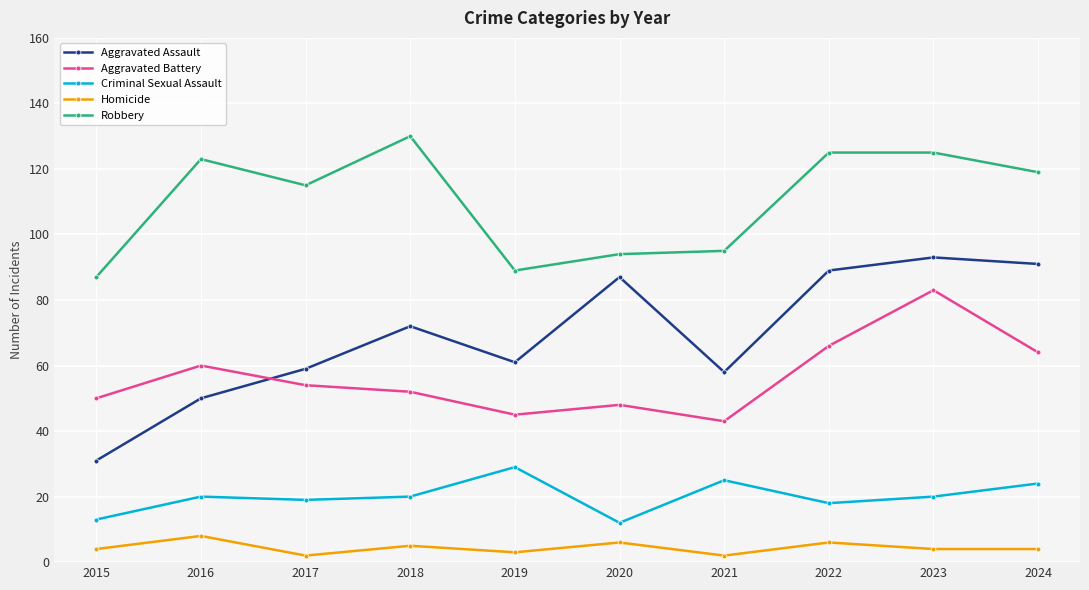

Reading right to left, extract all data points from this chart.

Aggravated Assault: 91	93	89	58	87	61	72	59	50	31
Aggravated Battery: 64	83	66	43	48	45	52	54	60	50
Criminal Sexual Assault: 24	20	18	25	12	29	20	19	20	13
Homicide: 4	4	6	2	6	3	5	2	8	4
Robbery: 119	125	125	95	94	89	130	115	123	87